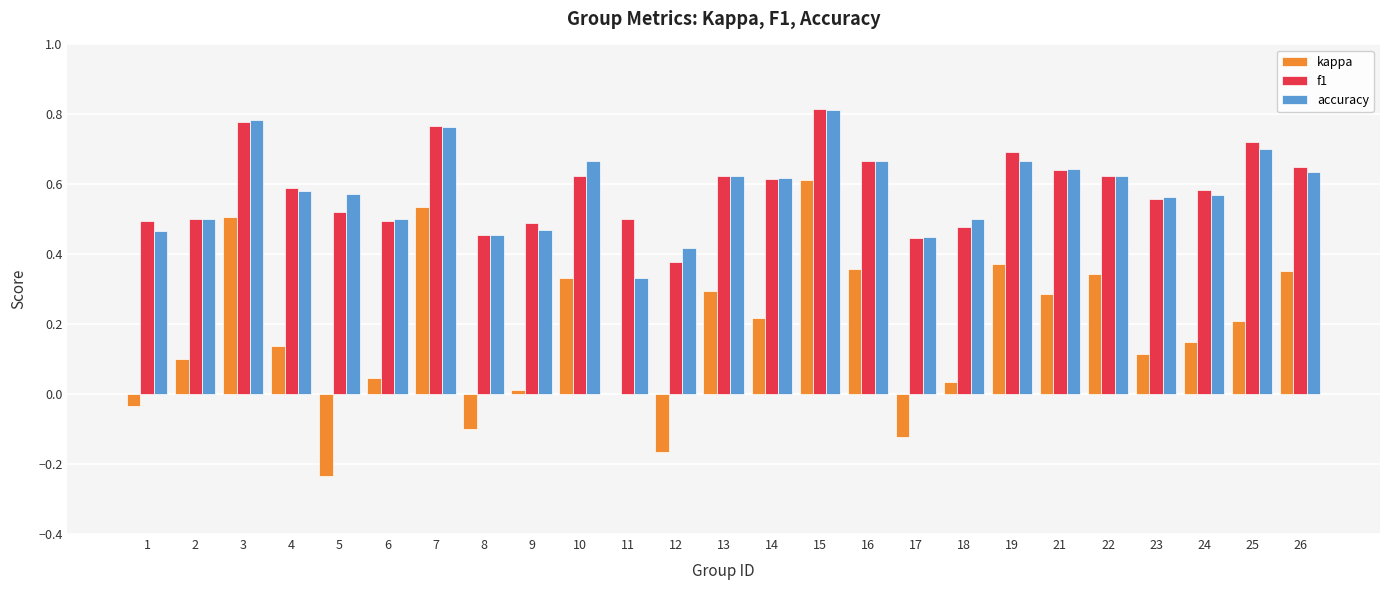

Between 15 and 25, which series saw the biggest shift?

kappa